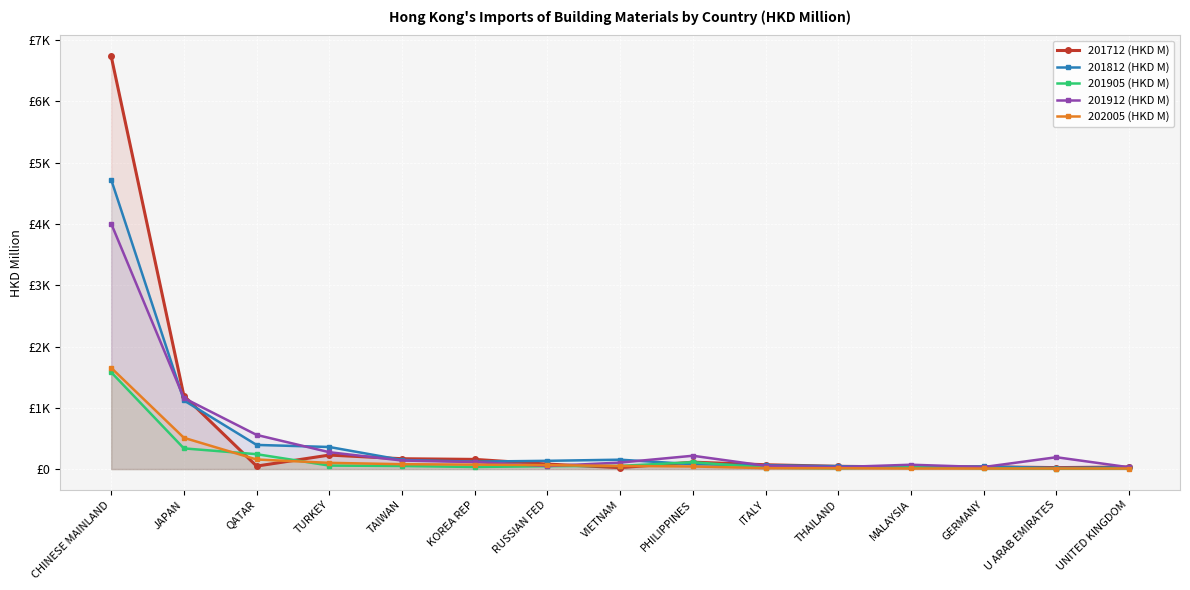

Rank the series by their maximum value, from lowest to highest.

201905 (HKD M), 202005 (HKD M), 201912 (HKD M), 201812 (HKD M), 201712 (HKD M)